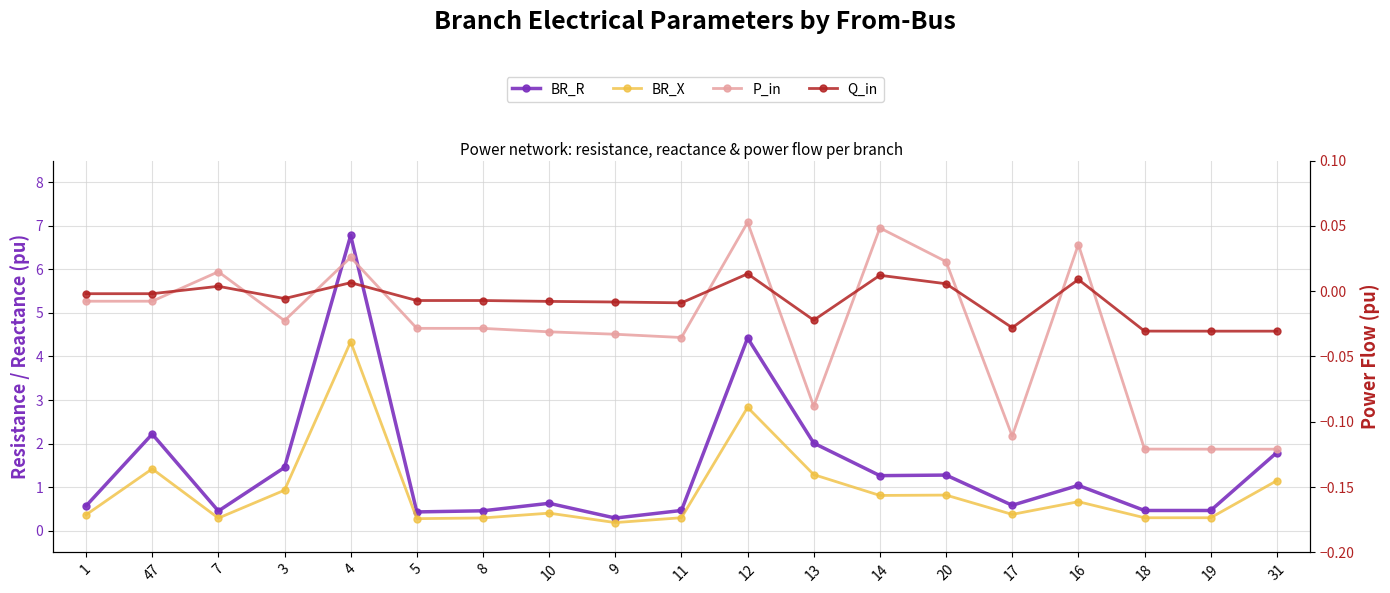

Which series ends up on top after the final intersection of Q_in and P_in?

Q_in